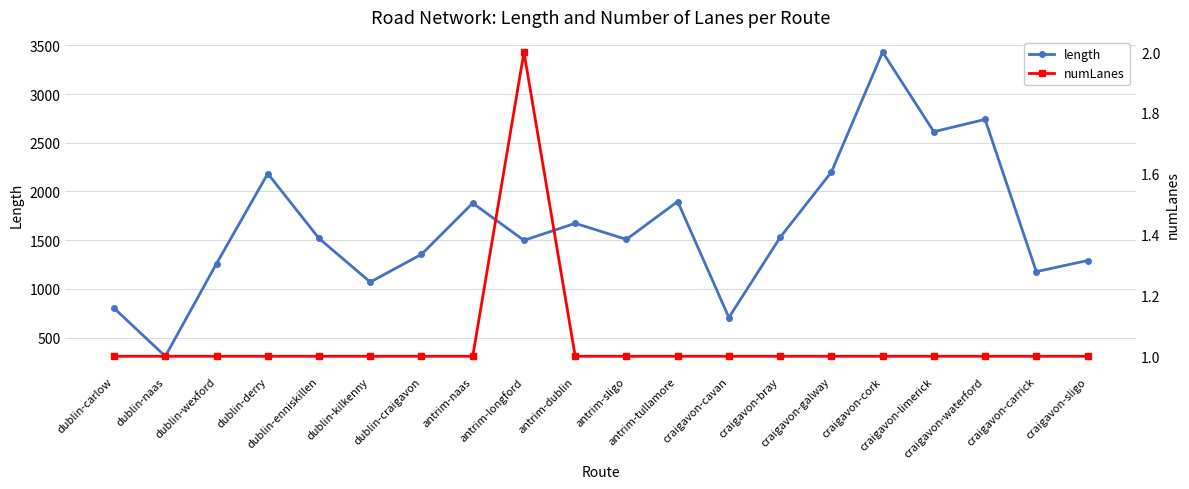

What is the label of the 15th point from the right?

dublin-kilkenny